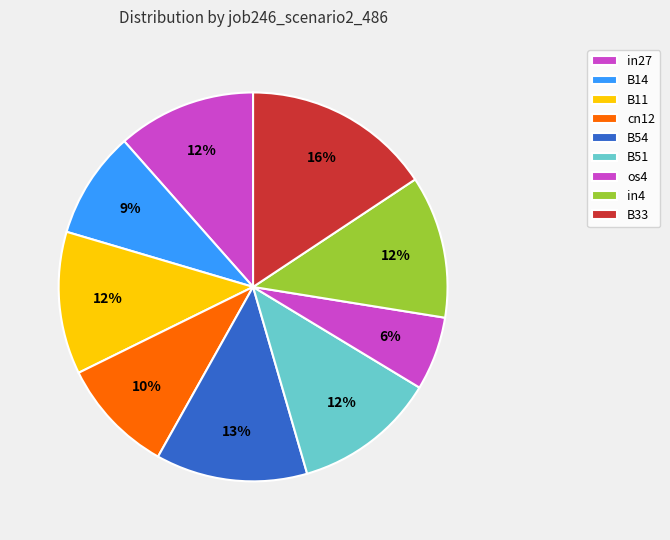

Which category has the smallest portion of the pie?

os4